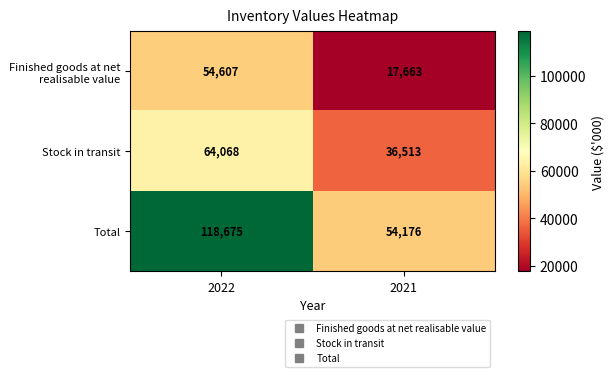

What value does the Total series have at 2022, to the nearest 100?

118700